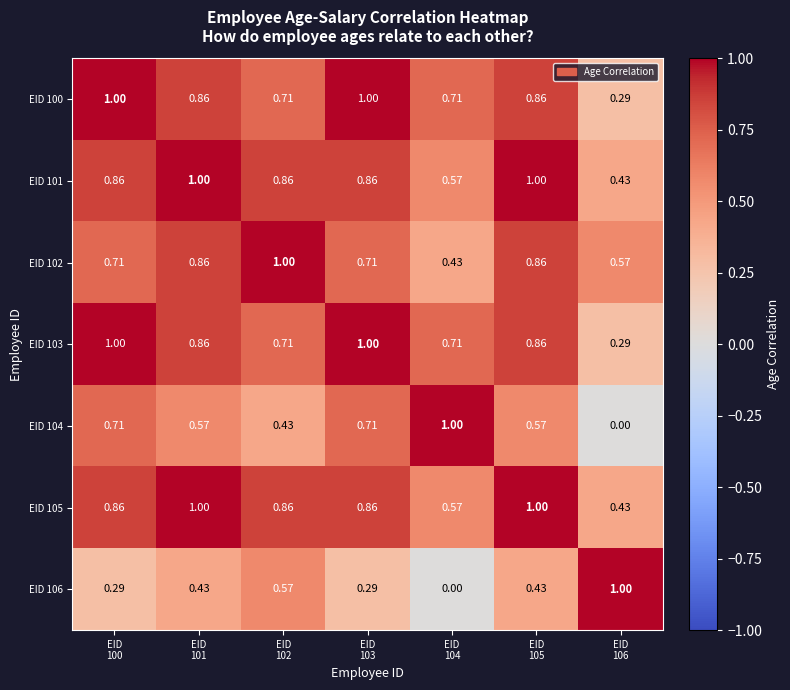

How many positive values does the EID 104 series have?

6